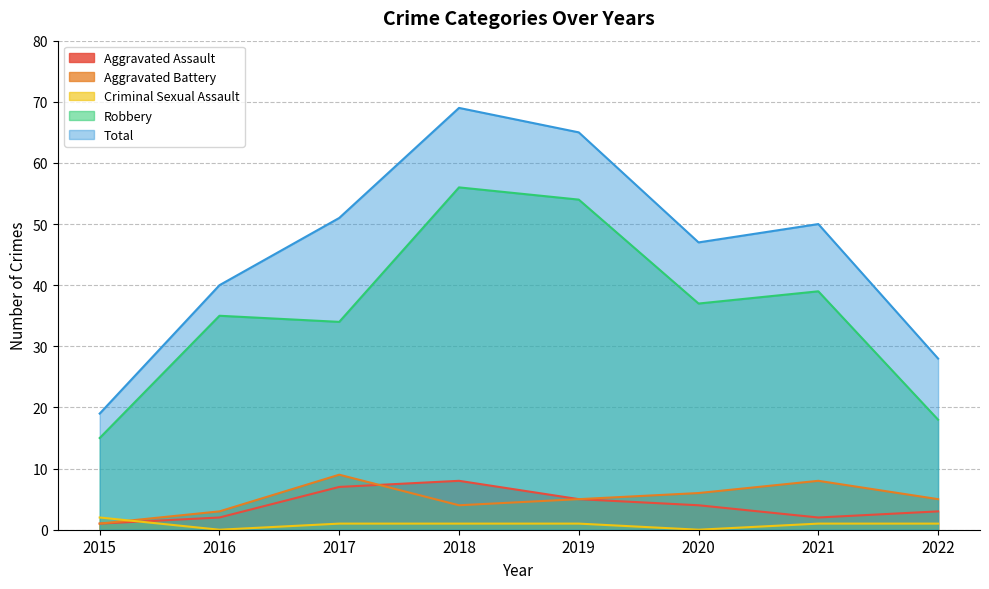

At 2016, list the series in order from largest to smallest.

Total, Robbery, Aggravated Battery, Aggravated Assault, Criminal Sexual Assault